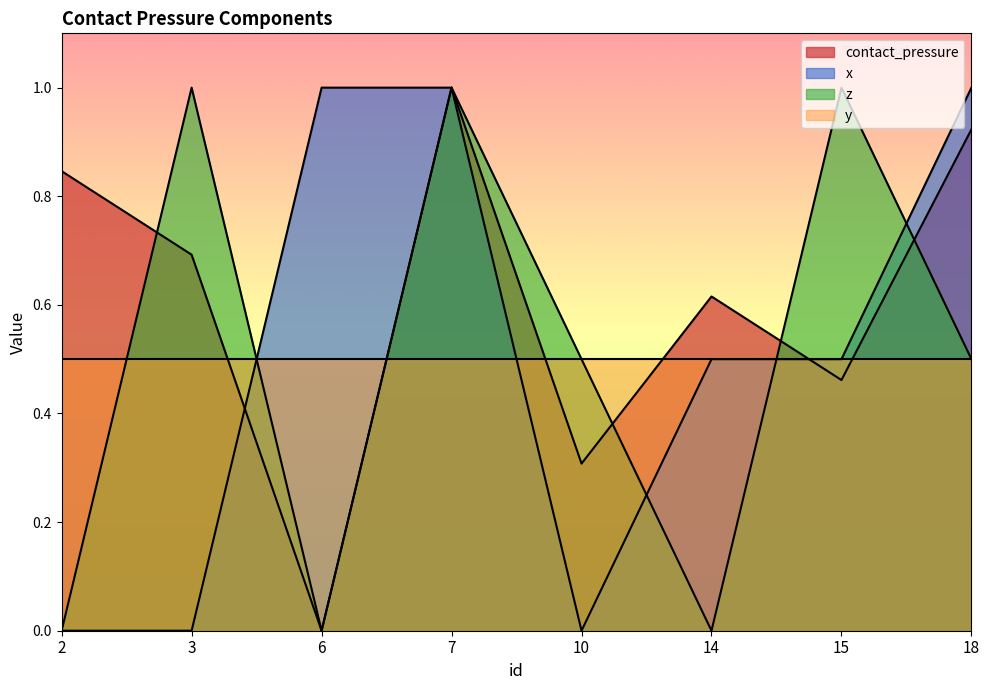

Is the value of x at 15 greater than the value of contact_pressure at 18?

No